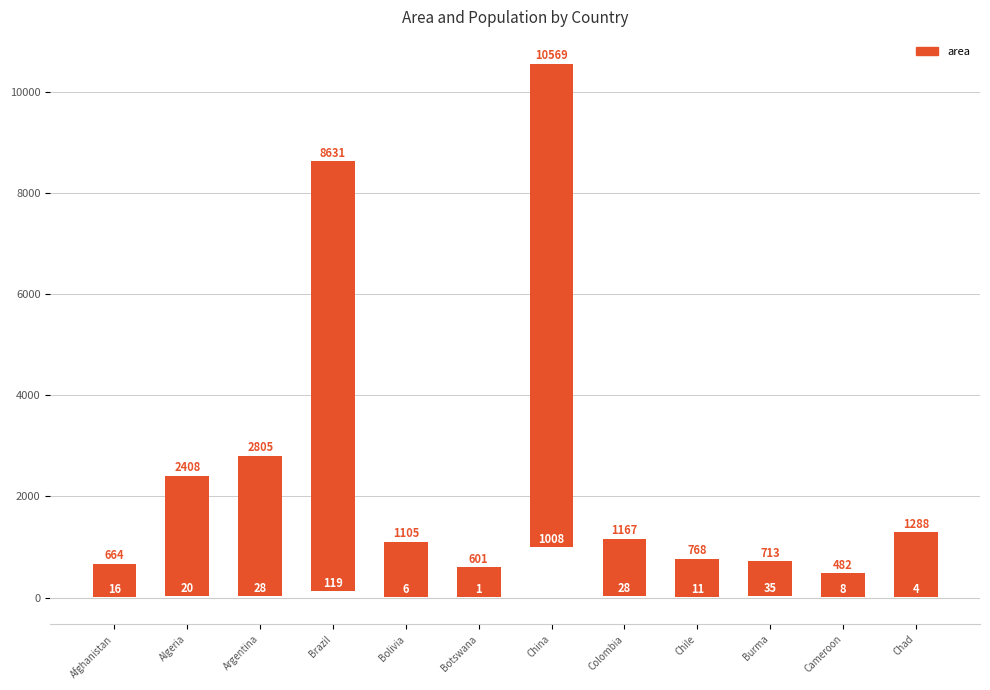

The value at Burma is 1148. True or false?

False